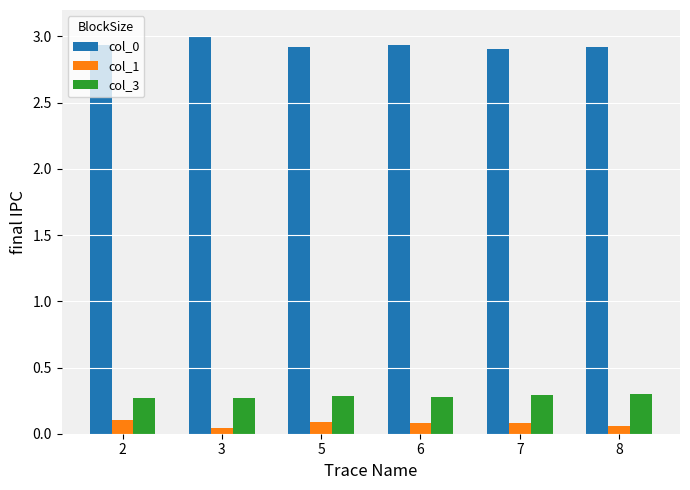

What is the sum of all col_3 values?

1.7